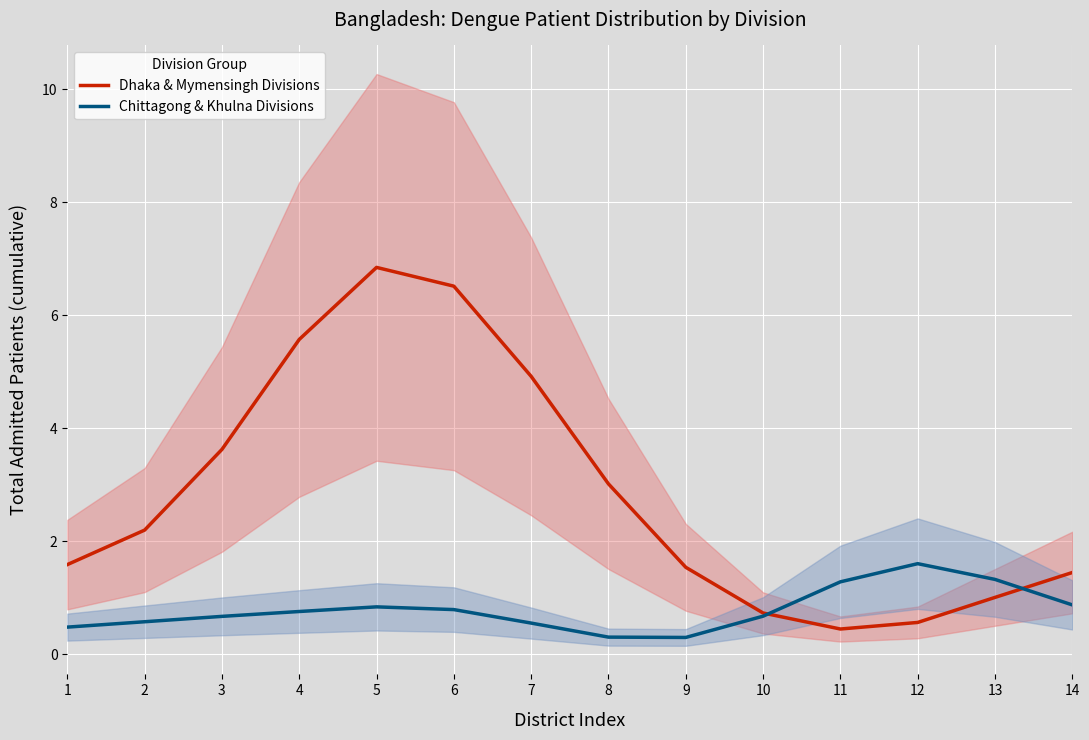

What is the sum of the Dhaka & Mymensingh Divisions values at 2 and 13?

3.2